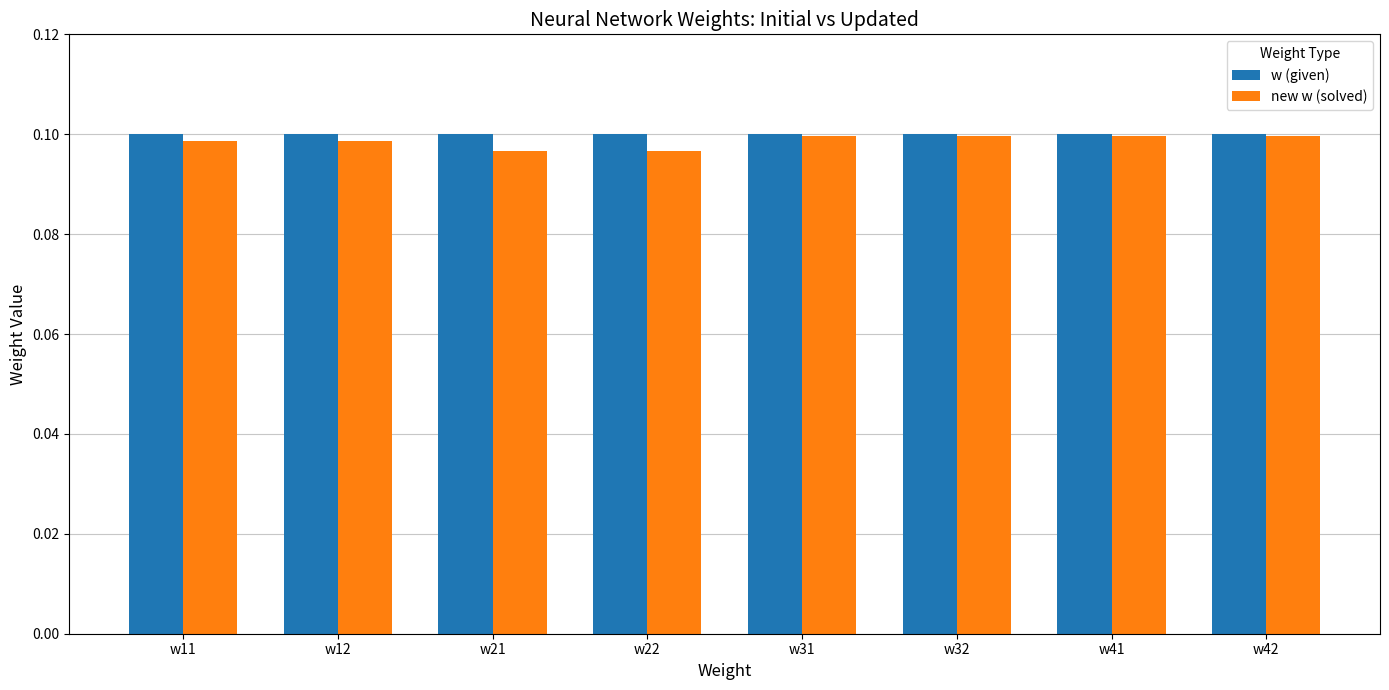

Does the chart contain any negative values?

No